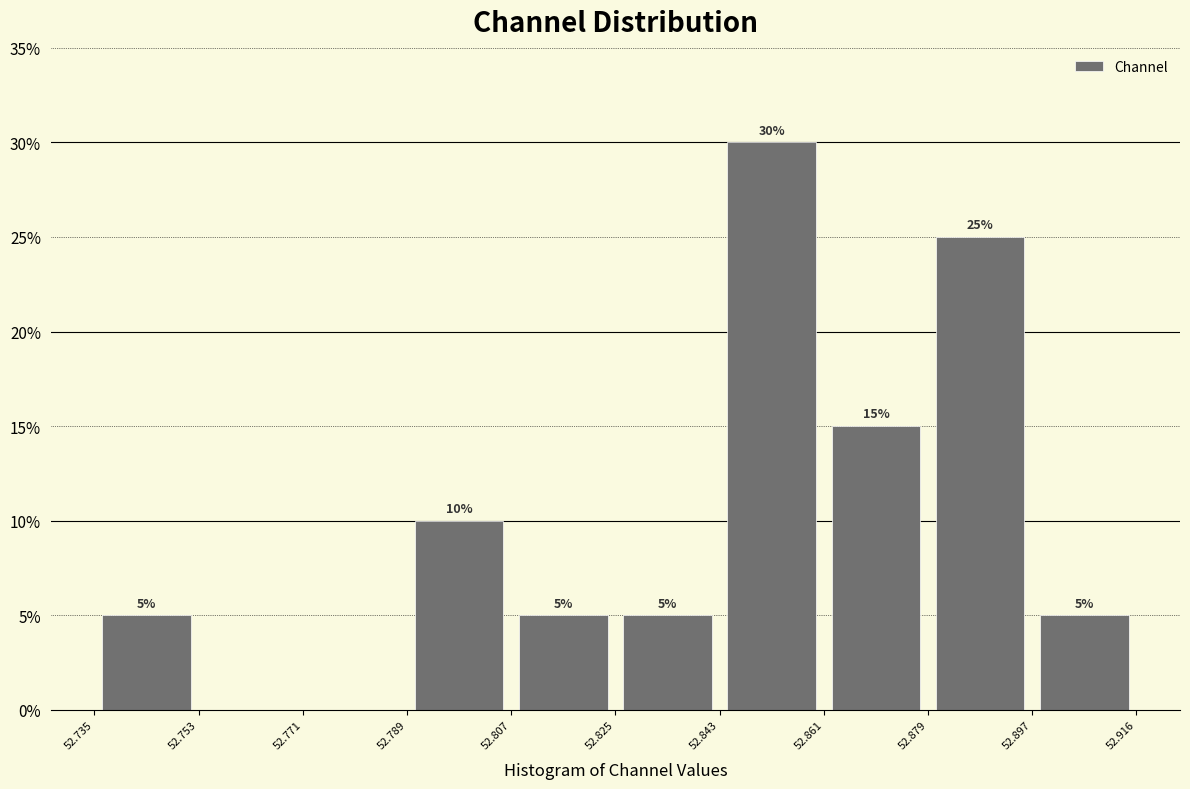

Over which range of the x-axis is the bar tallest?

52.843 to 52.861